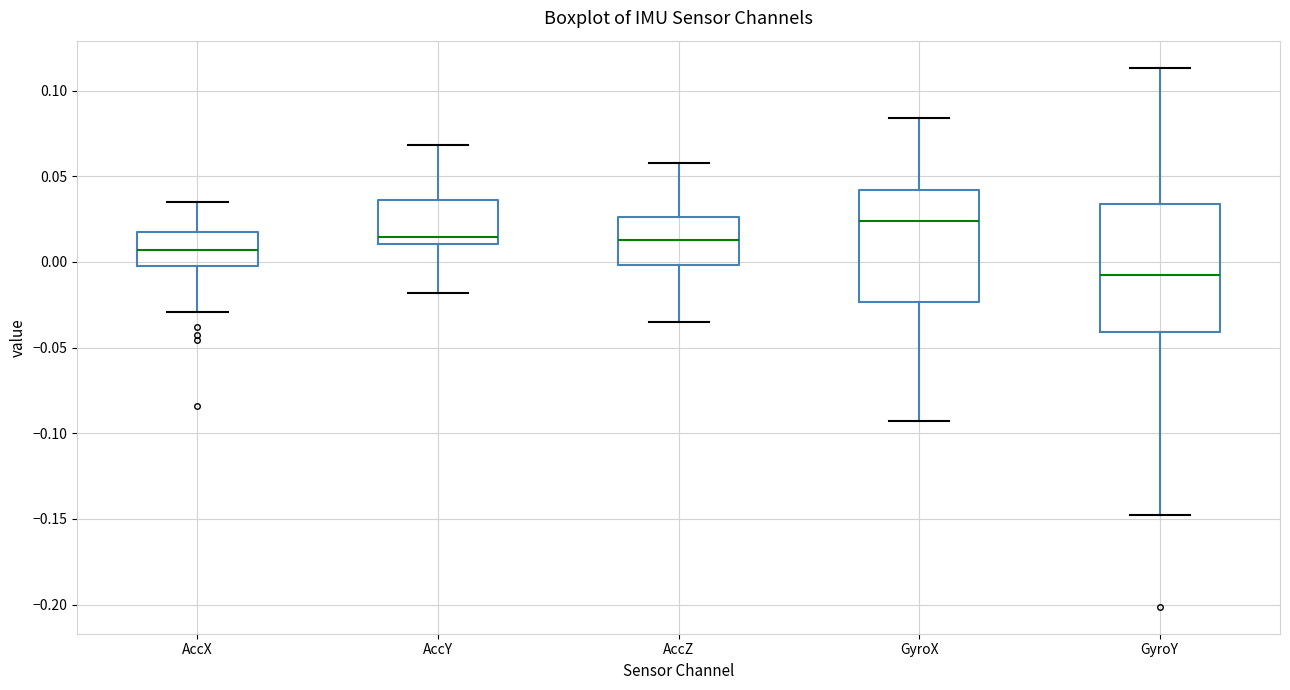

Reading left to right, read every box against the y-axis: the position of its median line, the range the box covers, and the ends of its whiskers. The values are not printed on the chart, so give them approximately, as read against the axis.

AccX: median 0.005, box 0.000 to 0.015, whiskers -0.030 to 0.035
AccY: median 0.015, box 0.010 to 0.035, whiskers -0.020 to 0.070
AccZ: median 0.015, box 0.000 to 0.025, whiskers -0.035 to 0.060
GyroX: median 0.025, box -0.025 to 0.040, whiskers -0.095 to 0.085
GyroY: median -0.010, box -0.040 to 0.035, whiskers -0.150 to 0.115